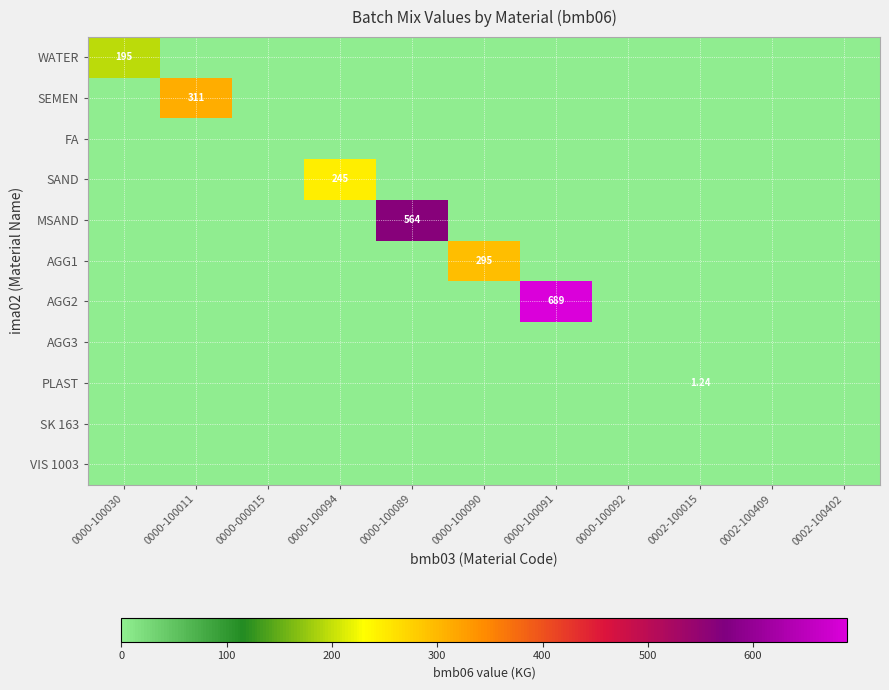

List the labels in order of AGG3 value, smallest first.

0000-100030, 0000-100011, 0000-000015, 0000-100094, 0000-100089, 0000-100090, 0000-100091, 0000-100092, 0002-100015, 0002-100409, 0002-100402